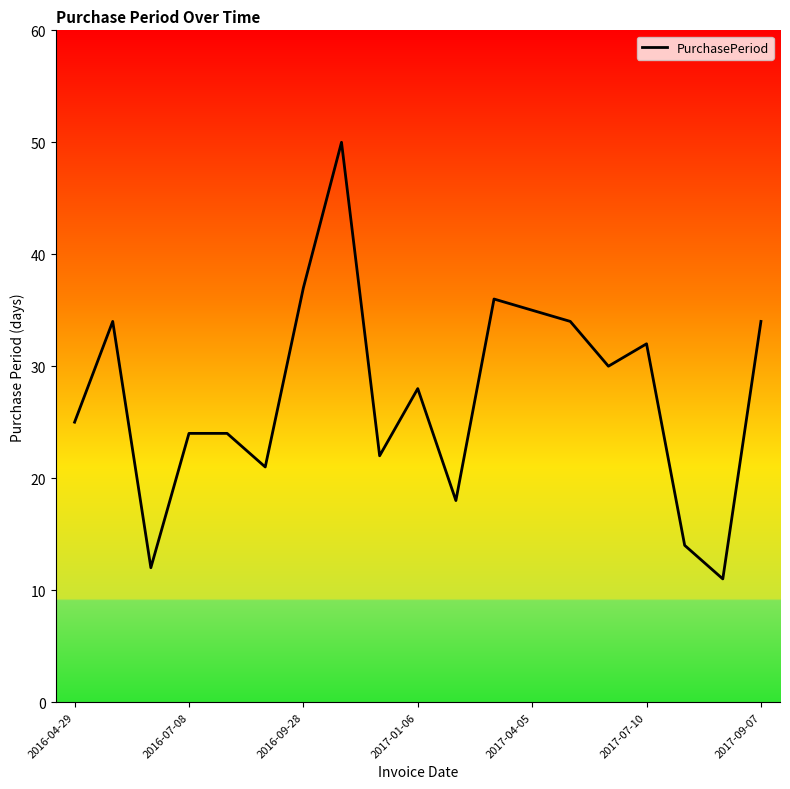

What is the minimum value shown in the chart?

11